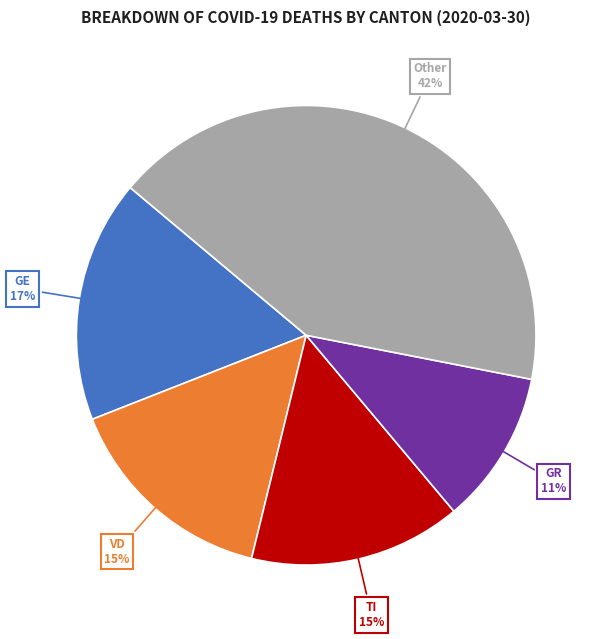

Count the number of slices in the pie.

5